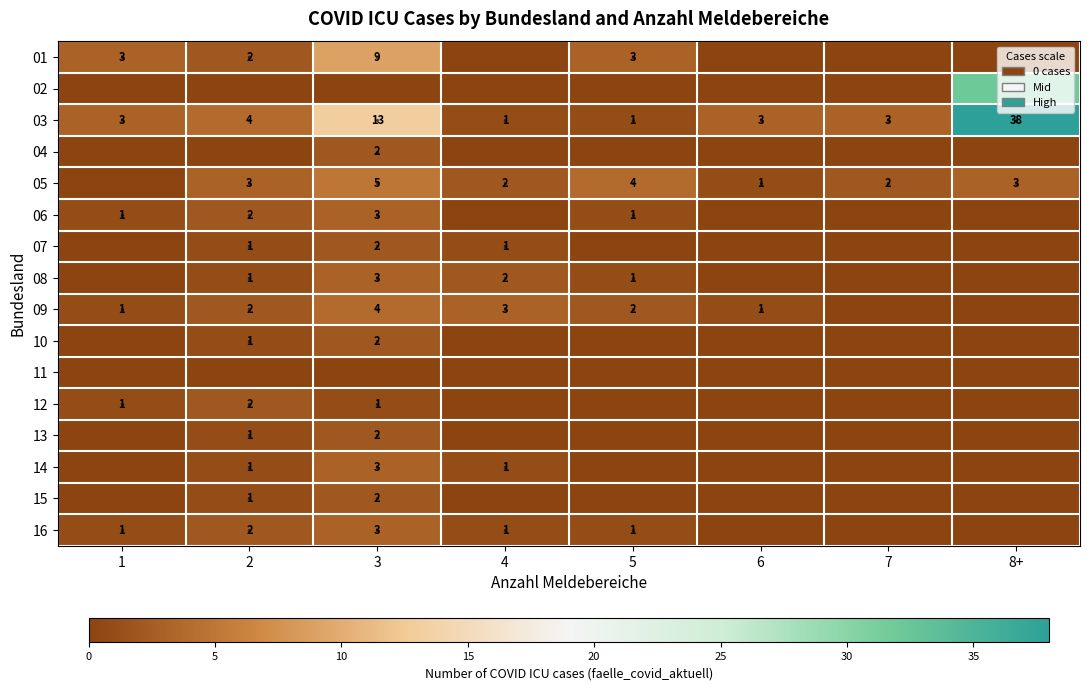

What is the sum of all 03 values?

66